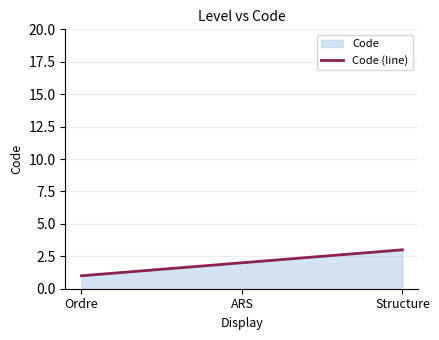

What is the approximate value at Ordre?

1